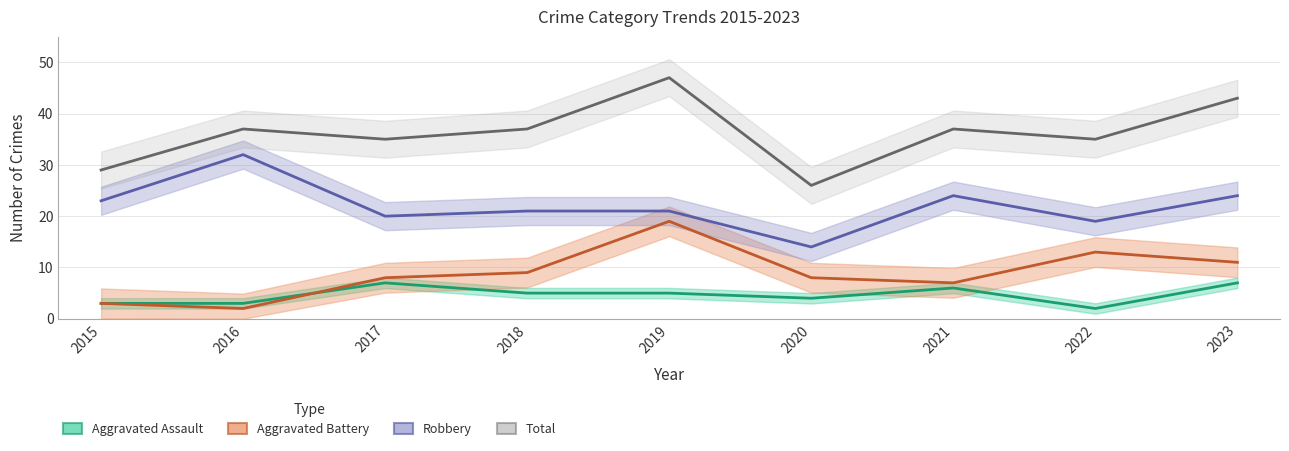

How many interior local peaks does the Robbery series have?

2